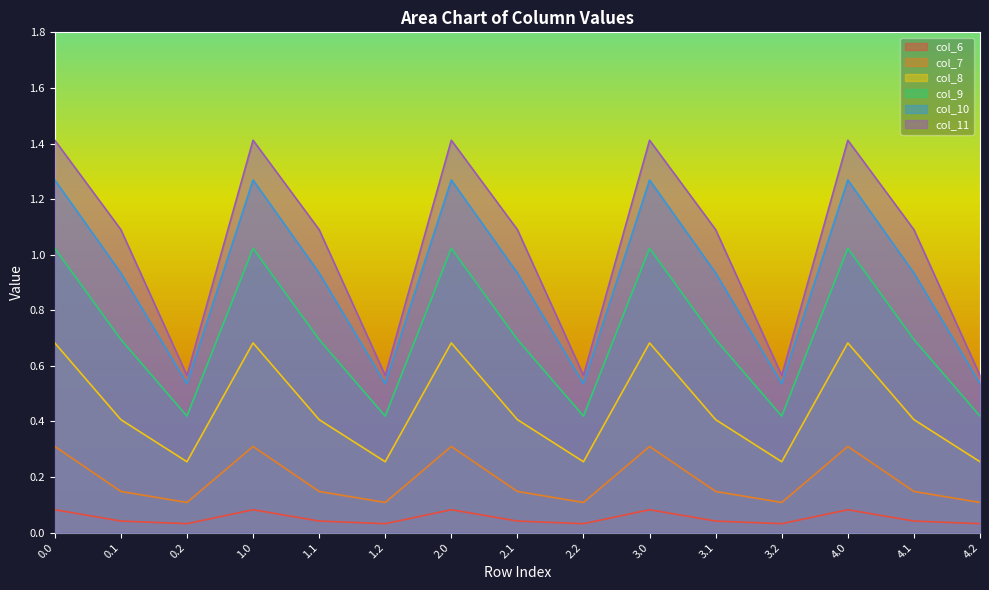

What is the approximate value of col_7 at 2.1?

0.1